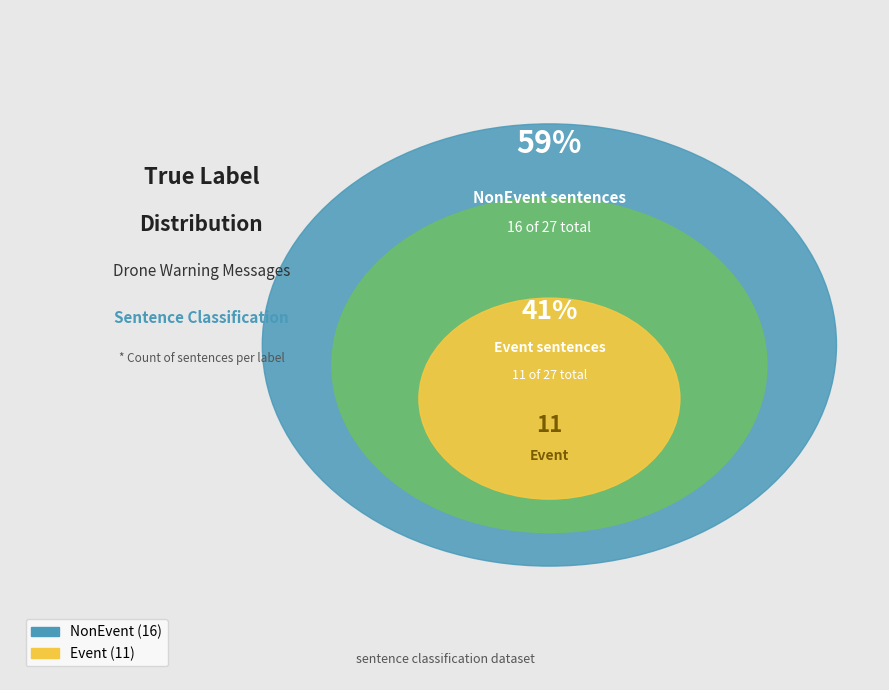

Which category has the biggest portion of the pie?

NonEvent